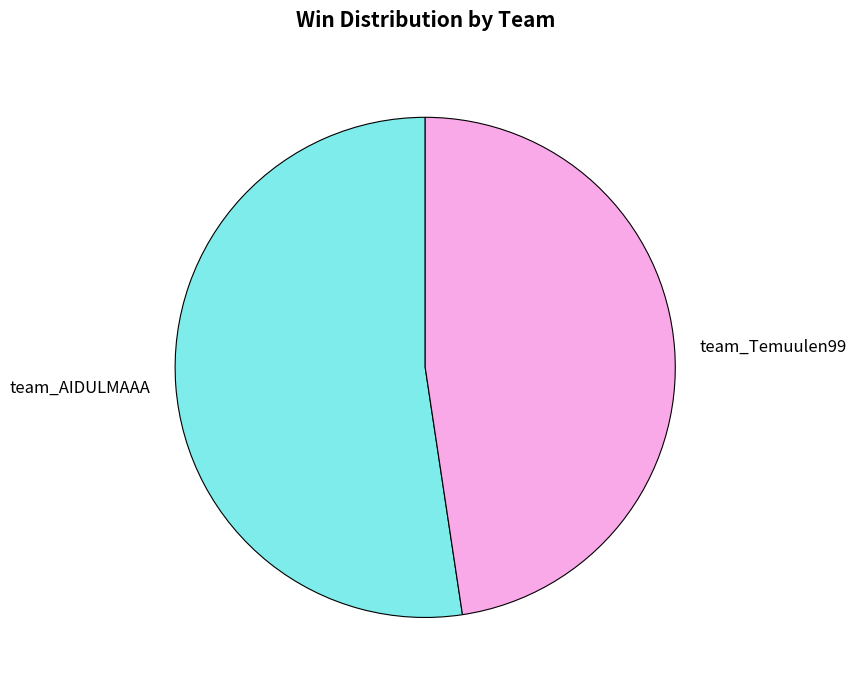

Is the sum of team_Temuulen99 and team_AIDULMAAA greater than half?

Yes